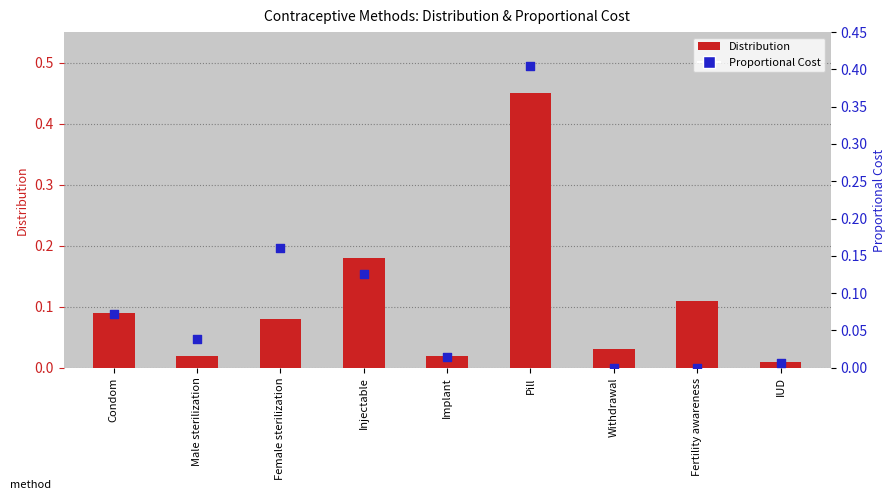

At which category is the sum across all series the highest?

Pill